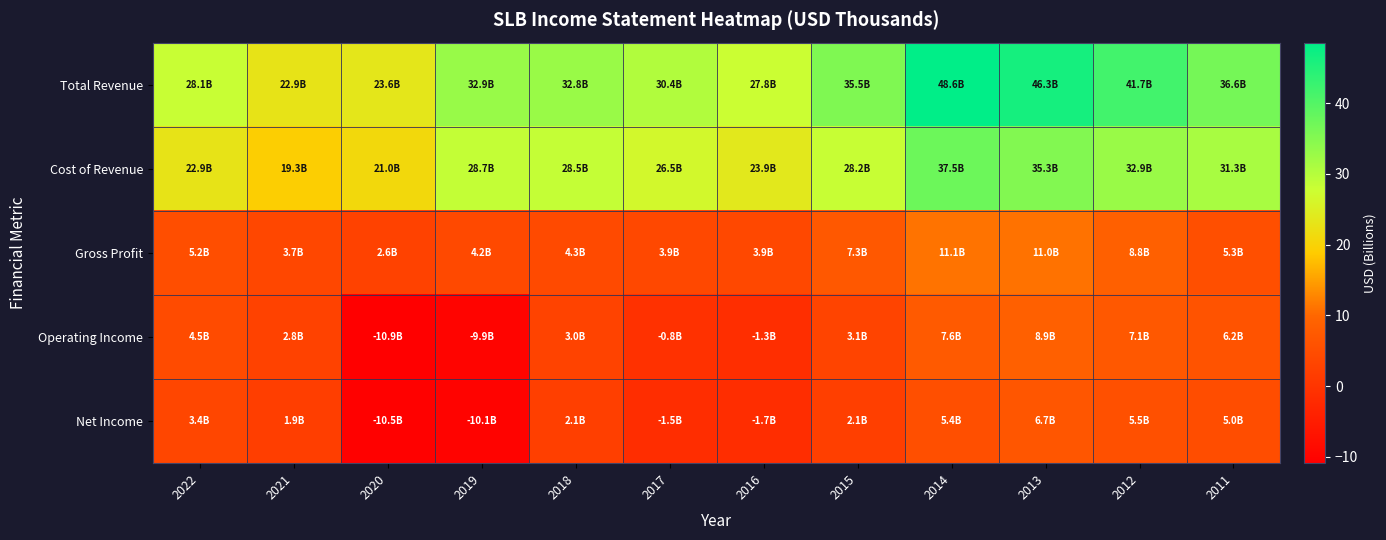

Reading left to right, transcribe all the data shown in this chart.

Total Revenue: 2022=28.1	2021=22.9	2020=23.6	2019=32.9	2018=32.8	2017=30.4	2016=27.8	2015=35.5	2014=48.6	2013=46.3	2012=41.7	2011=36.6
Cost of Revenue: 2022=22.9	2021=19.3	2020=21.0	2019=28.7	2018=28.5	2017=26.5	2016=23.9	2015=28.2	2014=37.5	2013=35.3	2012=32.9	2011=31.3
Gross Profit: 2022=5.2	2021=3.7	2020=2.6	2019=4.2	2018=4.3	2017=3.9	2016=3.9	2015=7.3	2014=11.1	2013=11.0	2012=8.8	2011=5.3
Operating Income: 2022=4.5	2021=2.8	2020=-10.9	2019=-9.9	2018=3.0	2017=-0.8	2016=-1.3	2015=3.1	2014=7.6	2013=8.9	2012=7.1	2011=6.2
Net Income: 2022=3.4	2021=1.9	2020=-10.5	2019=-10.1	2018=2.1	2017=-1.5	2016=-1.7	2015=2.1	2014=5.4	2013=6.7	2012=5.5	2011=5.0